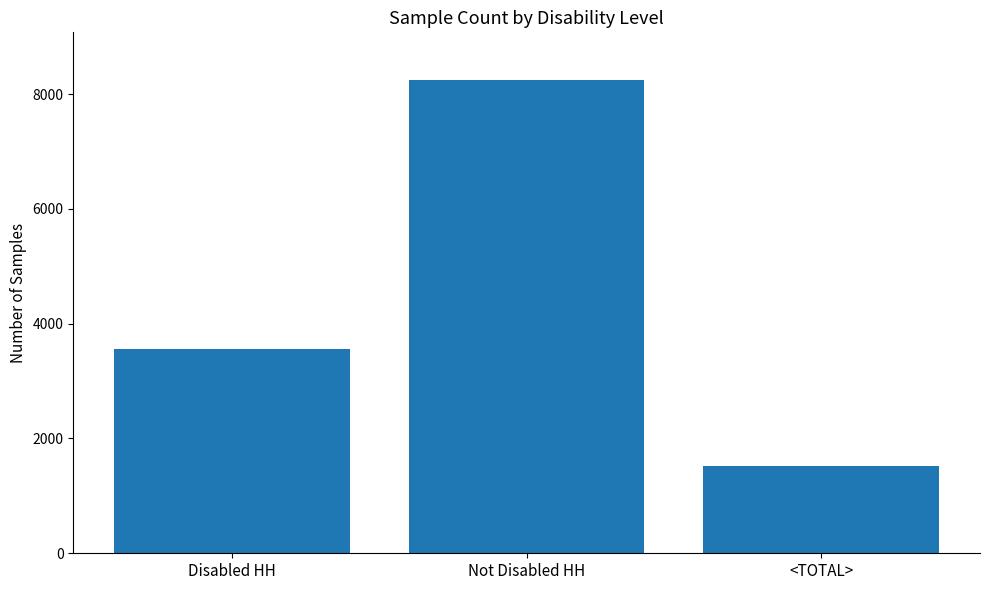

Which has a higher value, <TOTAL> or Disabled HH?

Disabled HH